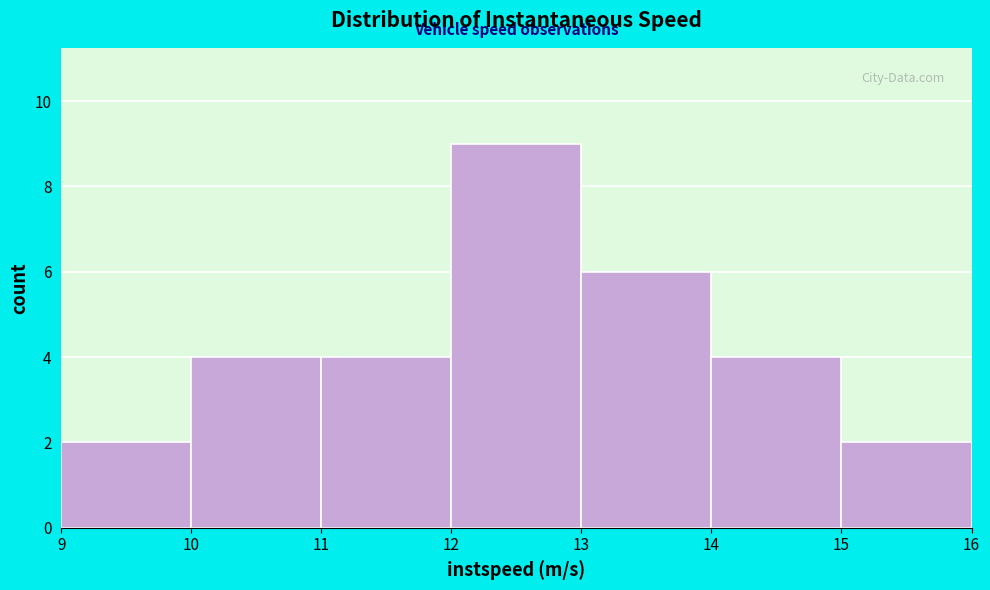

Which range on the x-axis has the tallest bar?

12 to 13